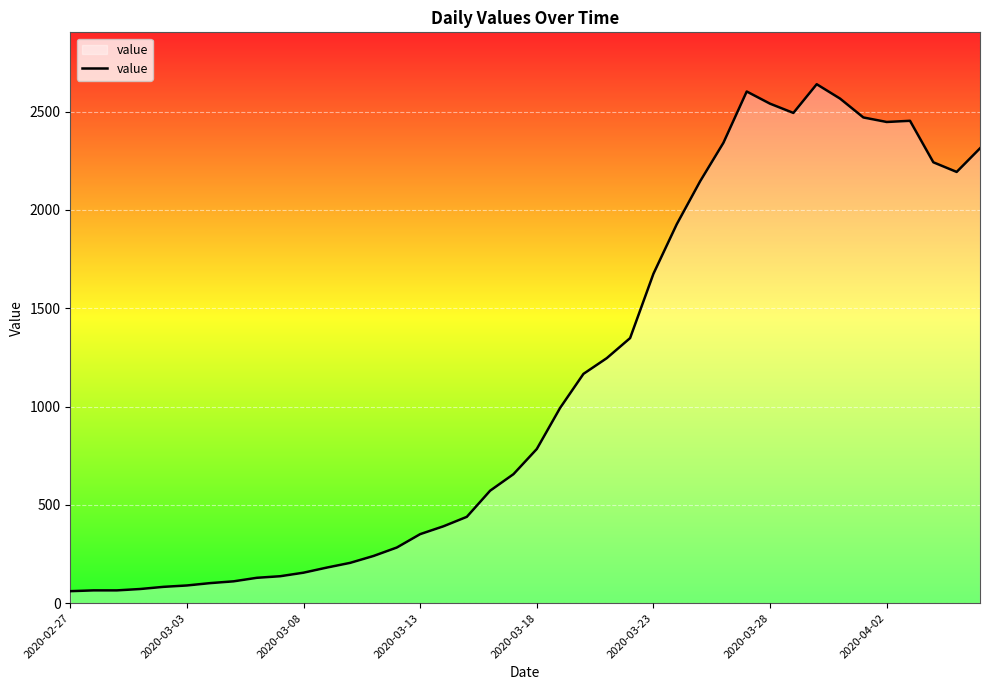

What is the maximum value shown in the chart?

2639